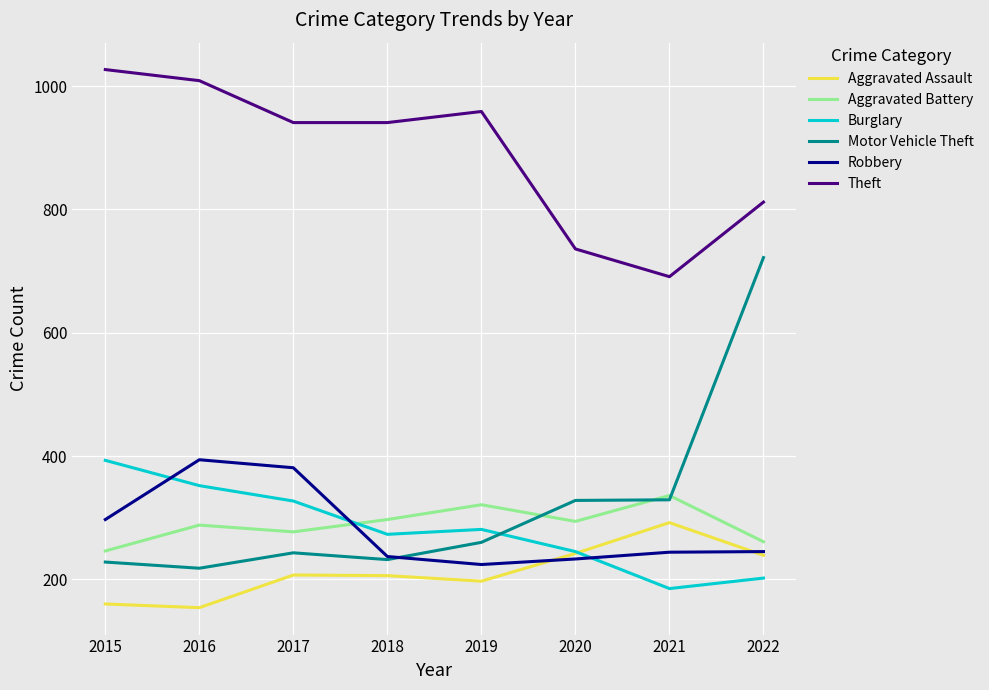

What is the minimum value for Burglary?

185